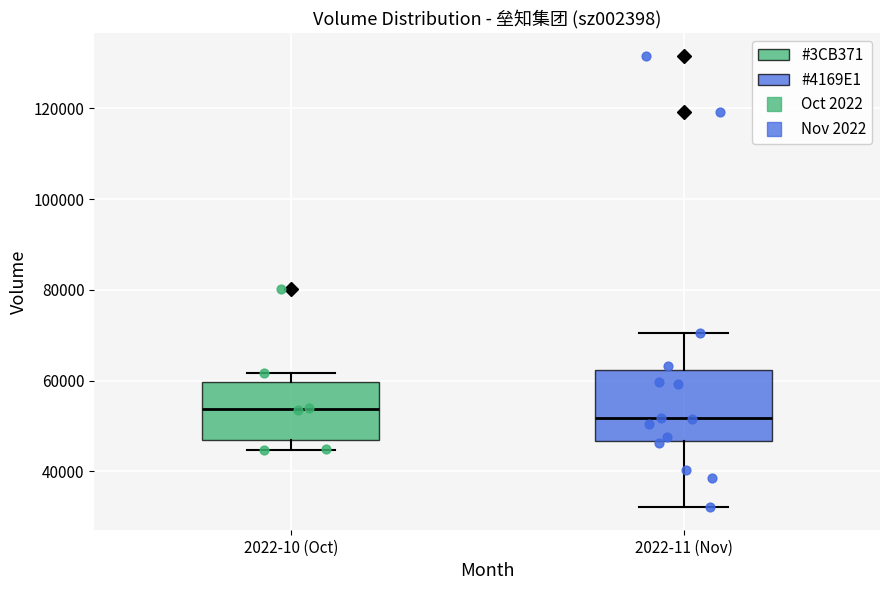

Which box is the tallest, from its lower edge to its upper edge?

2022-11 (Nov)